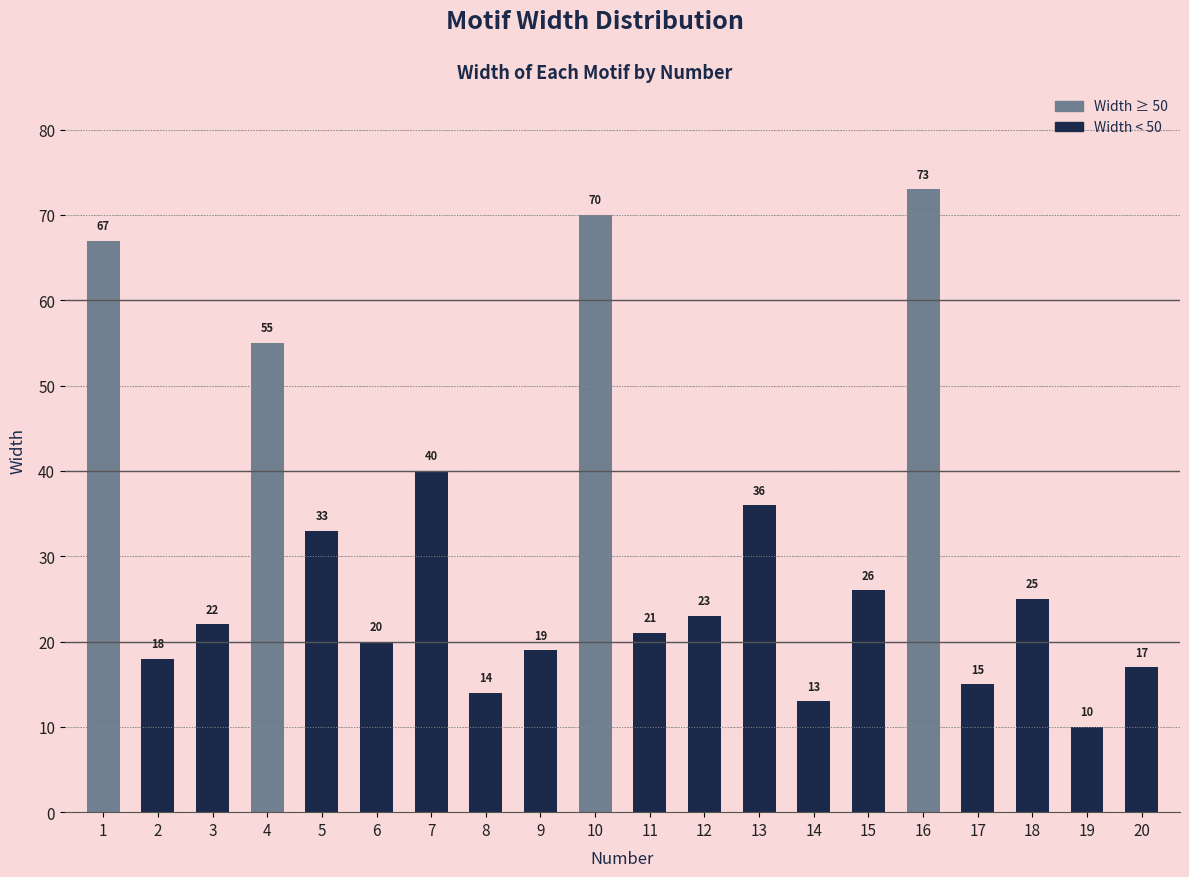

What is the sum of all values?

617